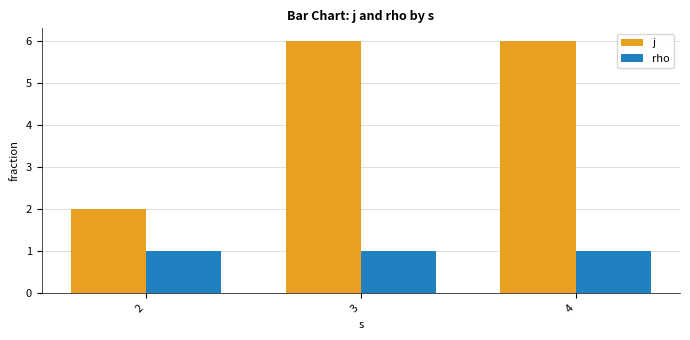

True or false: j has a value of 2 at 2.

True